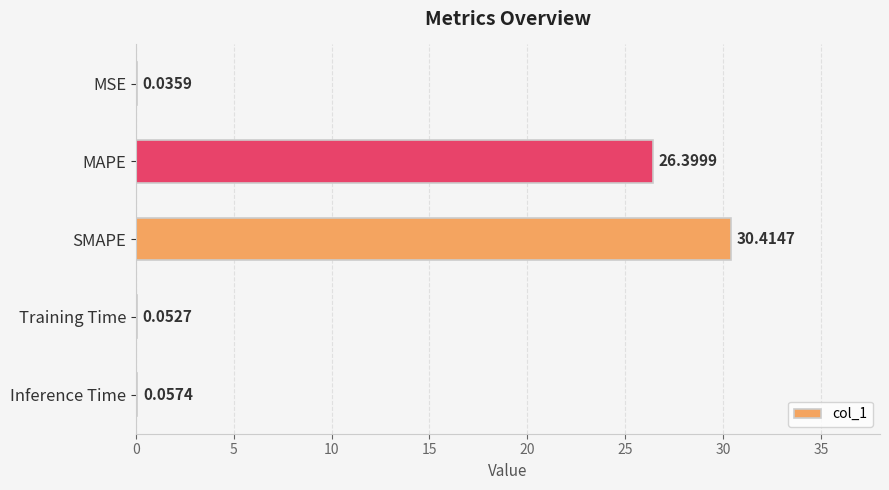

What is the sum of all values?

57.0